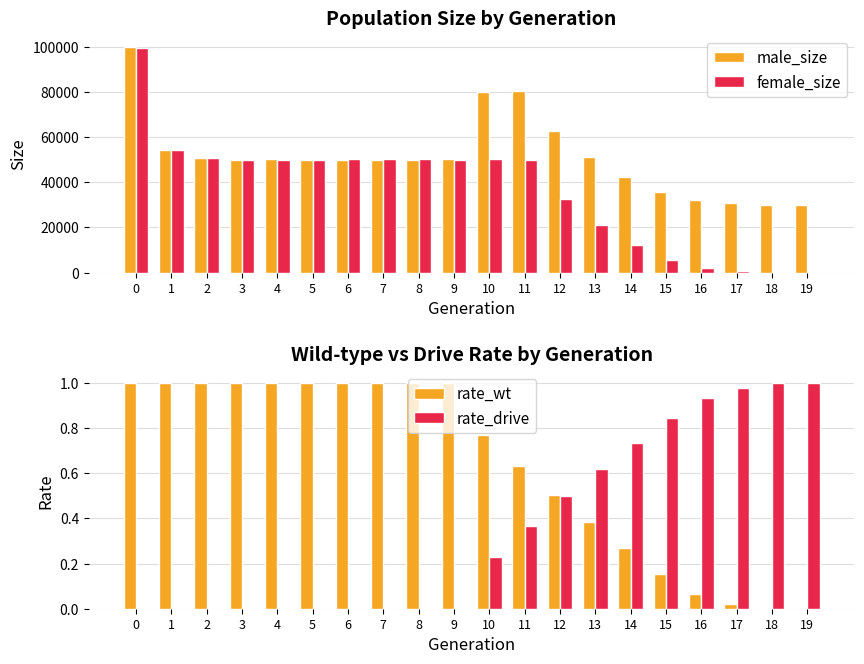

The value of rate_drive at 16 is 0.9. True or false?

True